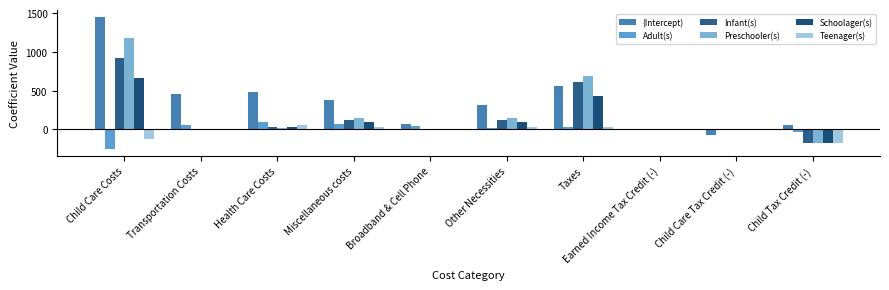

The value of Teenager(s) at Health Care Costs is 98.6. True or false?

False